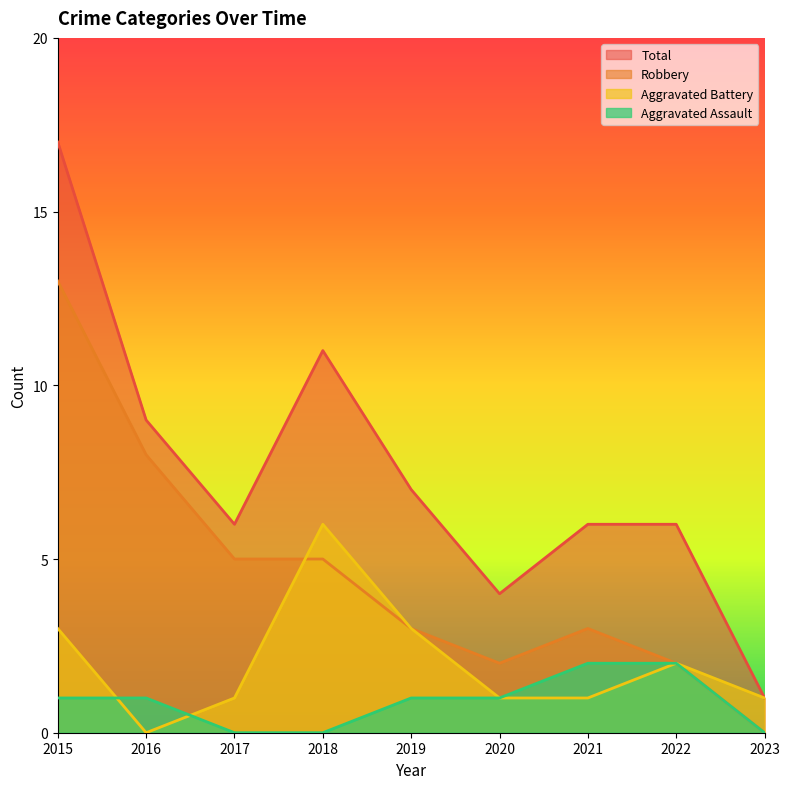

At which label is Total closest to 9?

2016